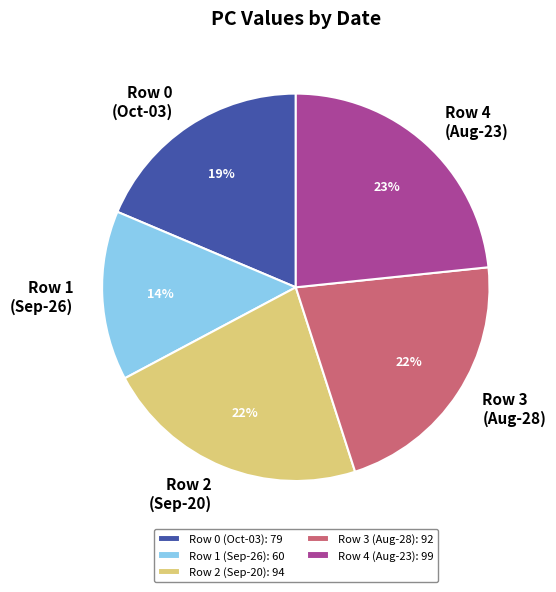

How many segments does this pie chart have?

5